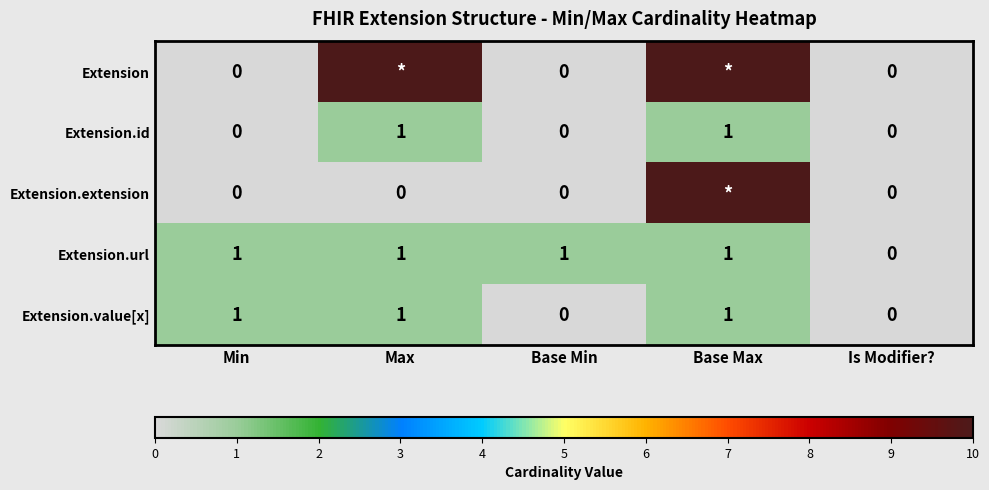

Is it true that Extension.id equals 1 at Base Max?

True